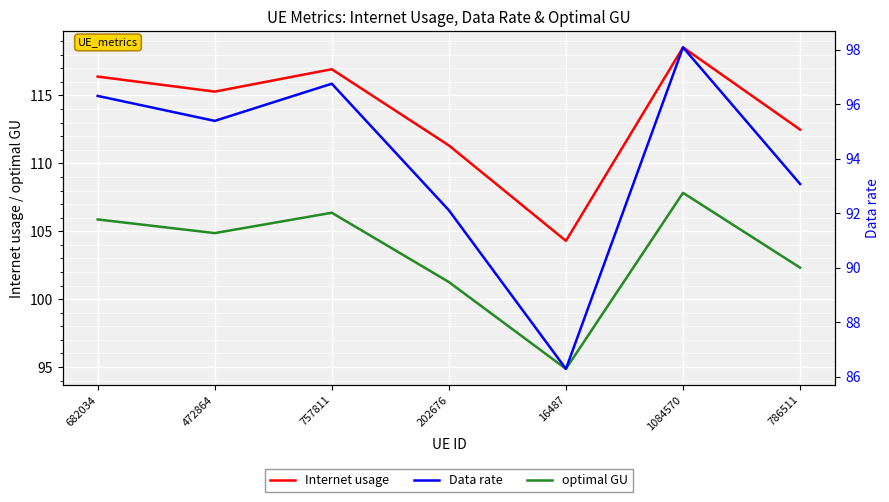

True or false: Internet usage has a value of 166.1 at 1084570.

False